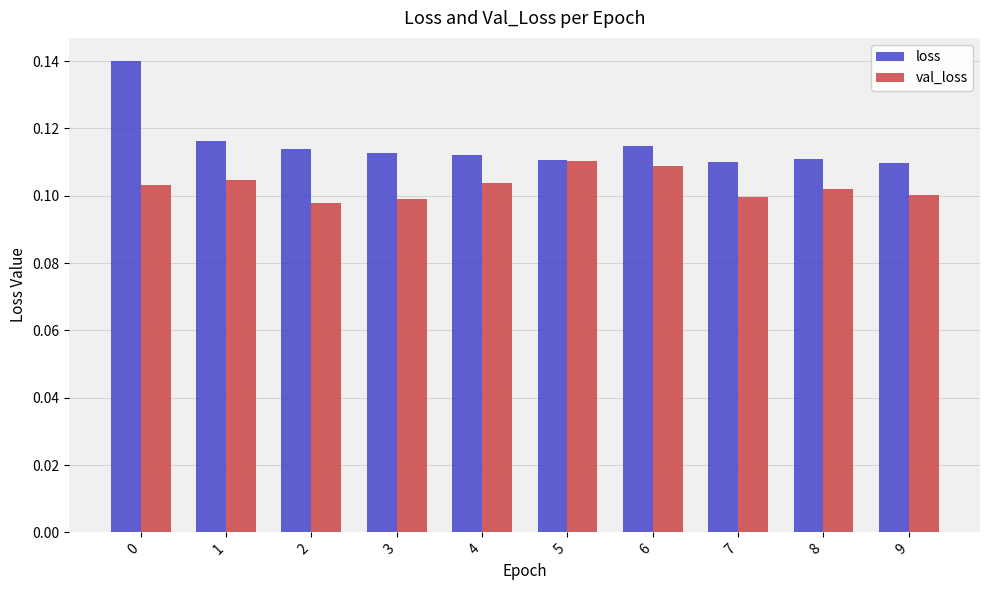

Which series has the largest range (max minus min)?

loss